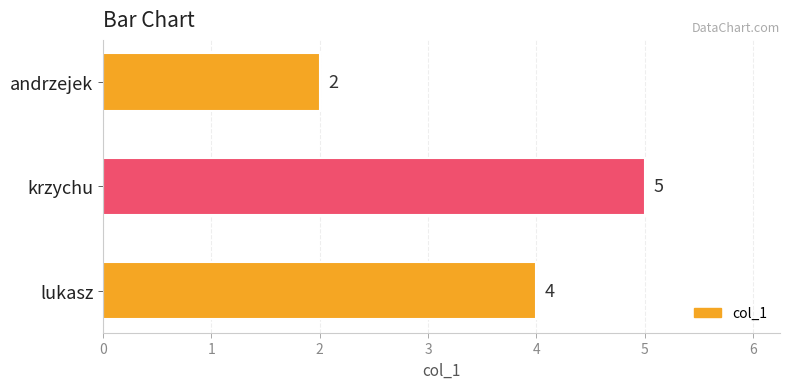

List the labels in order of value, largest first.

krzychu, lukasz, andrzejek